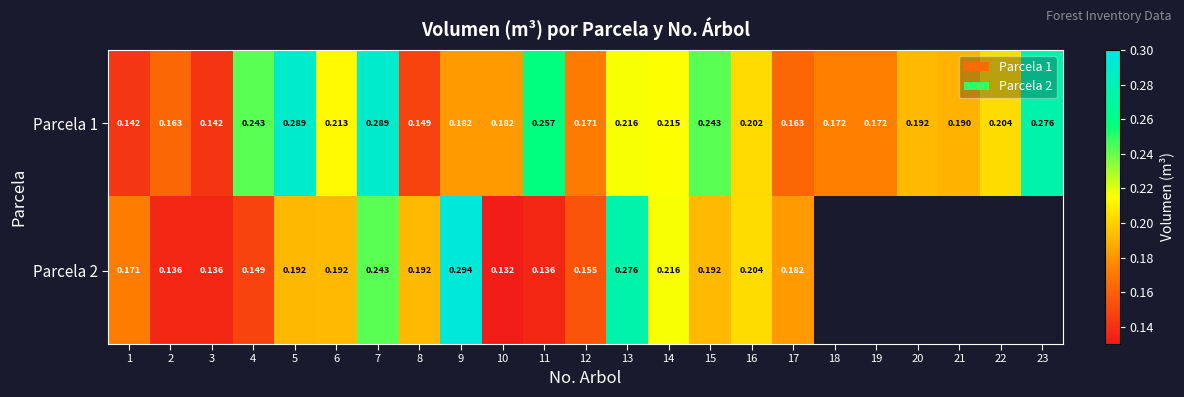

Which series has the largest range (max minus min)?

Parcela 2